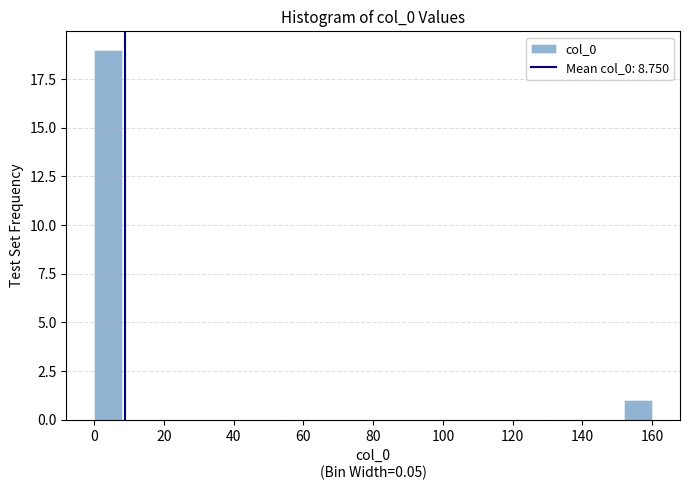

Which range on the x-axis has the tallest bar?

0 to 8